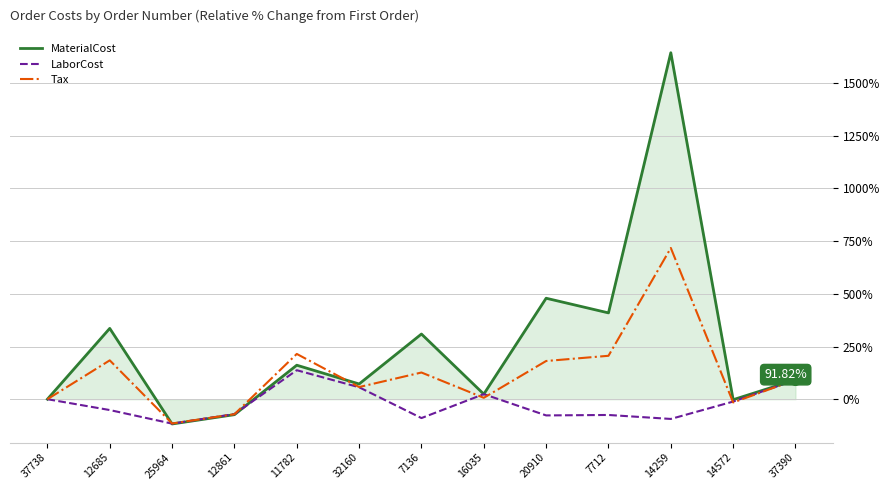

What is the average value of the Tax series?

121.9